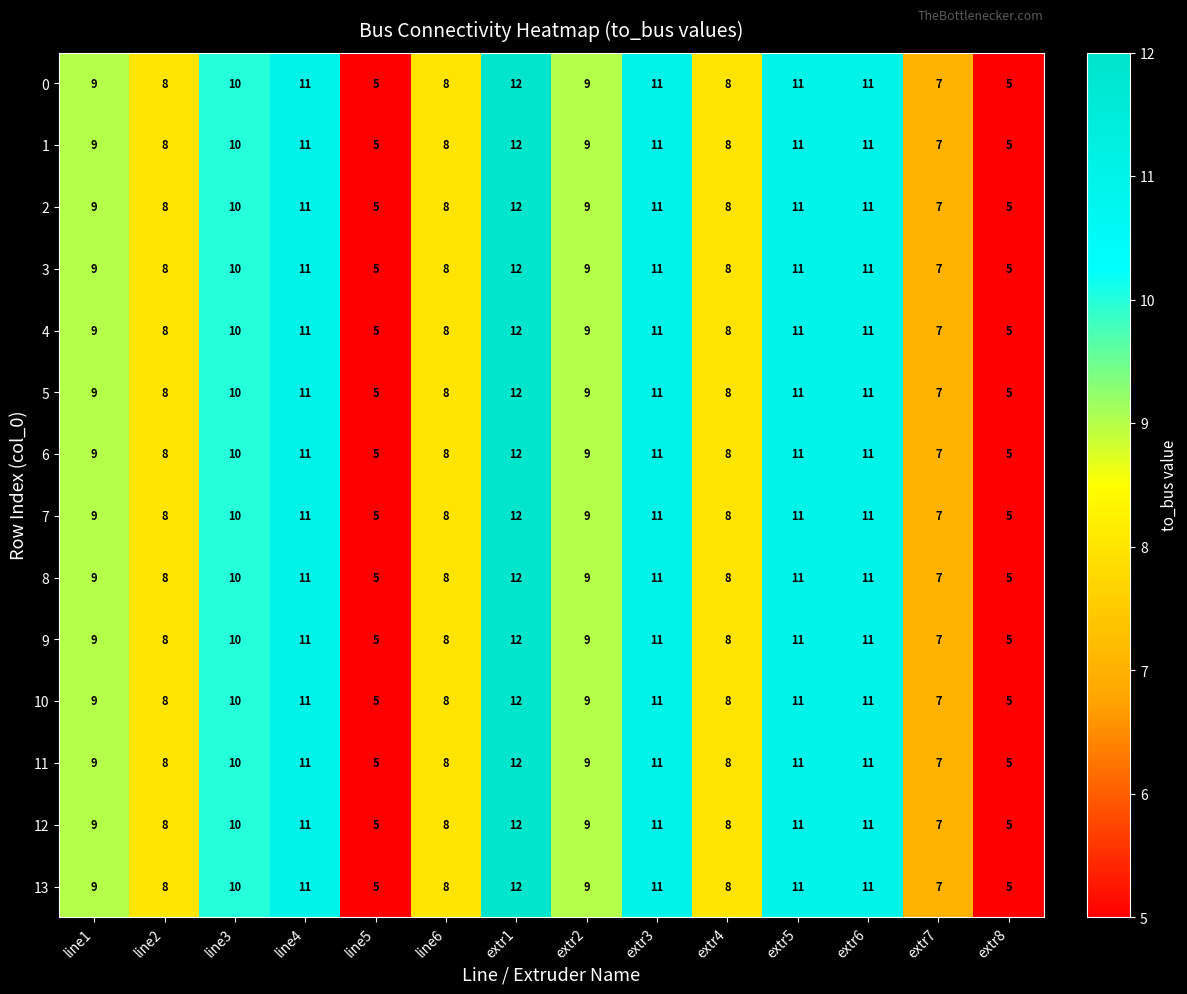

Read the 11 value at line2.

8